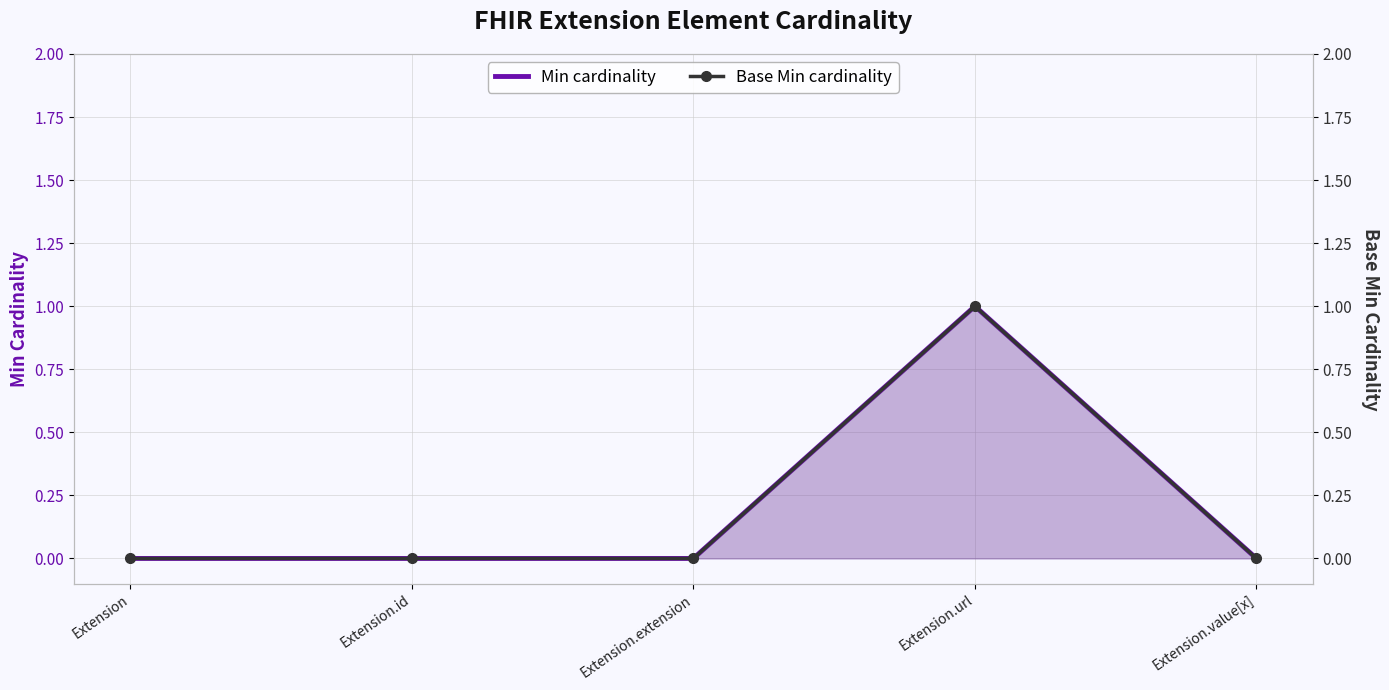

Reading left to right, extract all data points from this chart.

Min (line): 0	0	0	1	0
Base Min (line): 0	0	0	1	0